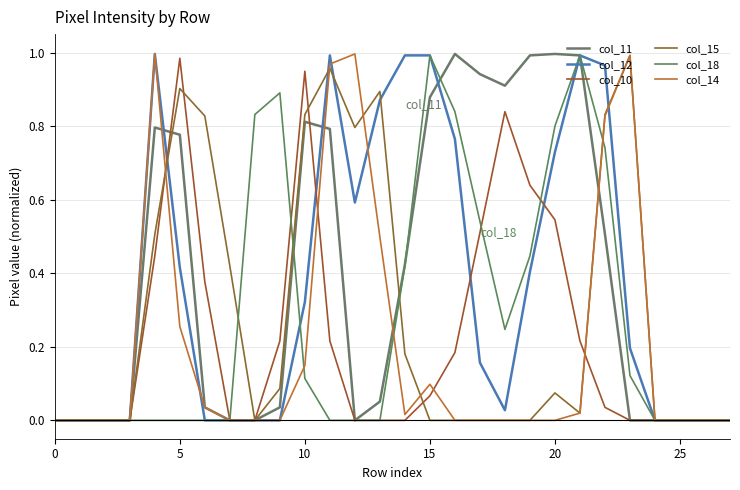

What is the label of the 14th point from the left?

13